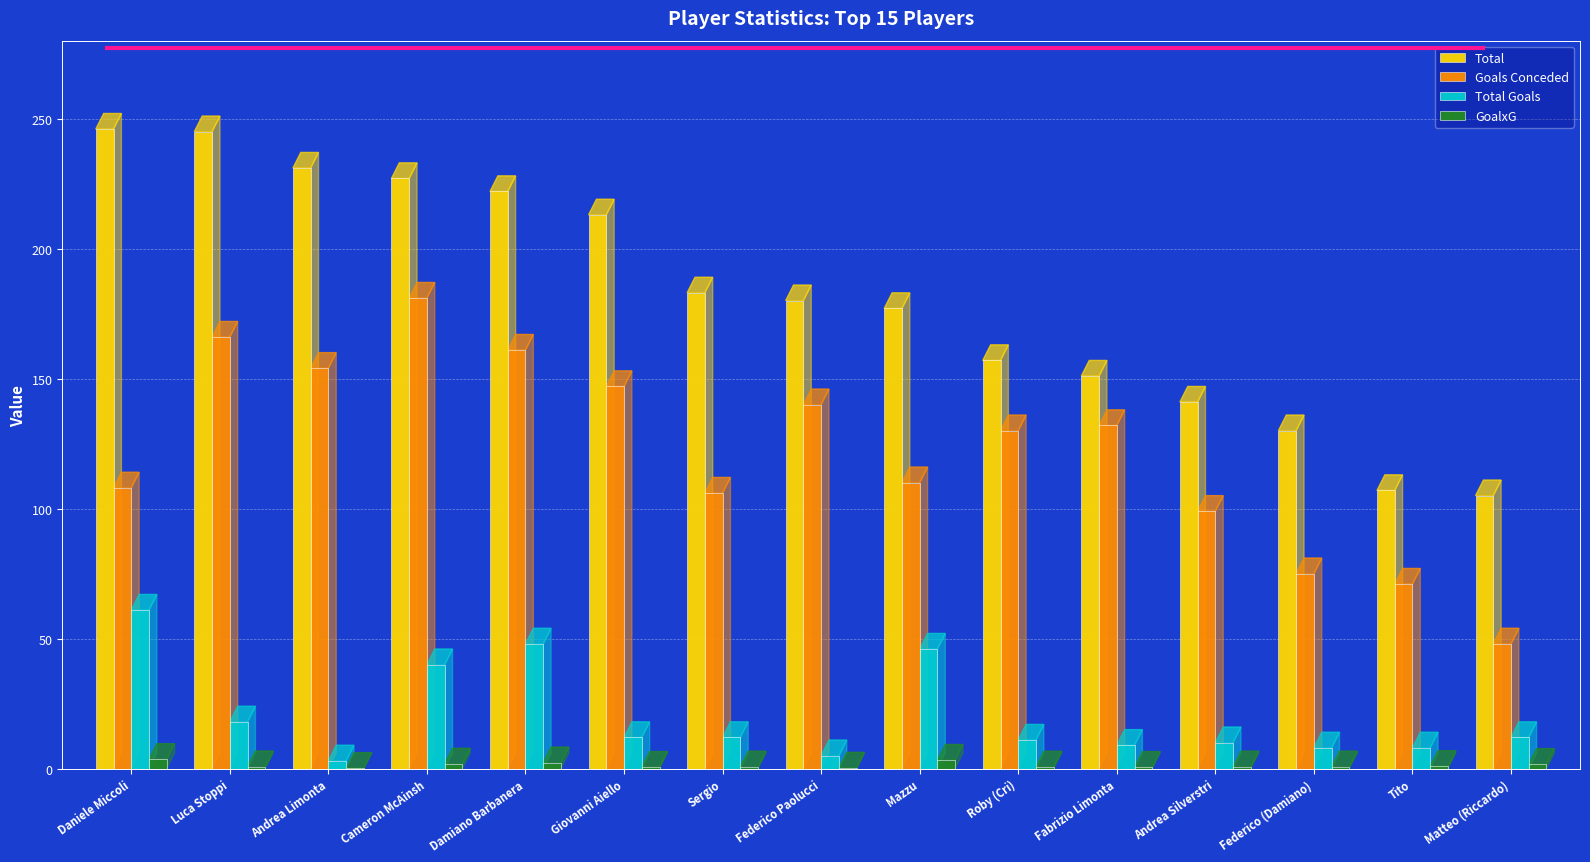

What is the difference between the Goals Conceded values at Daniele Miccoli and Federico Paolucci?

32.0